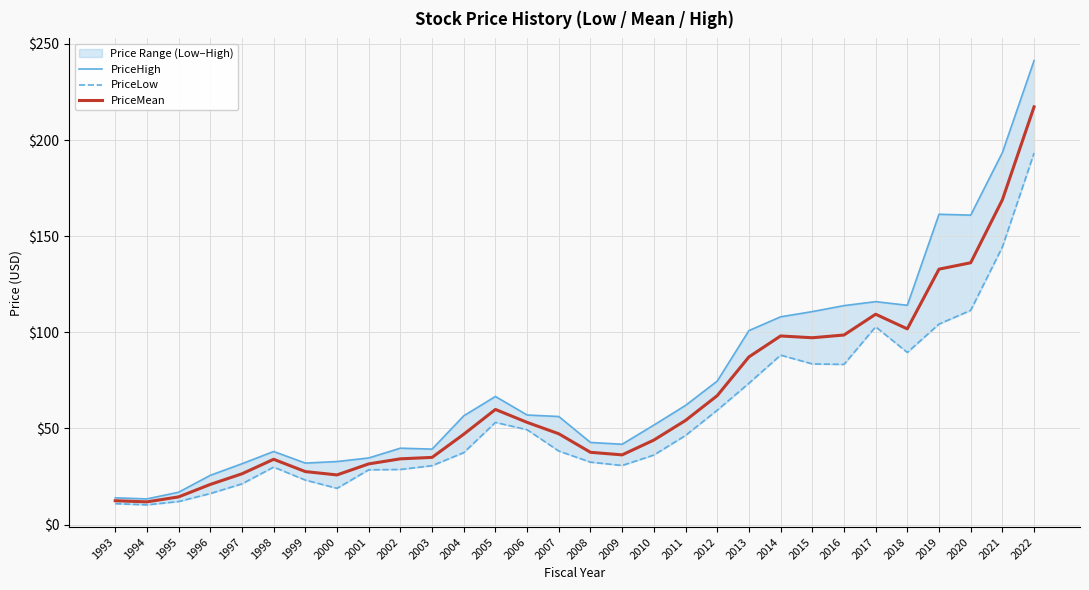

True or false: PriceMean has more than 0 points higher than both neighbors.

True